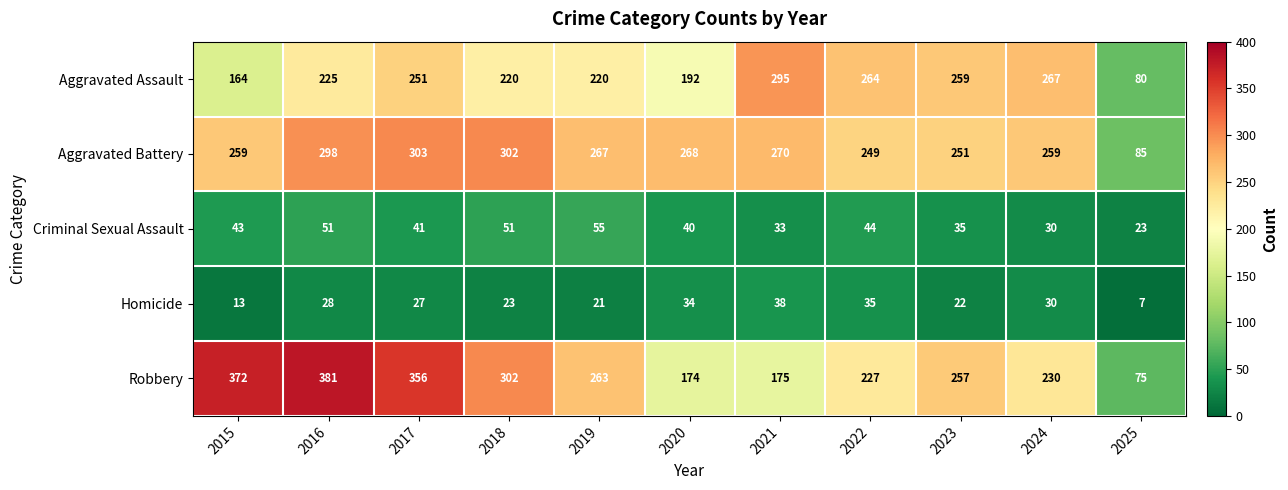

What is the sum of the Robbery values at 2021 and 2022?

402